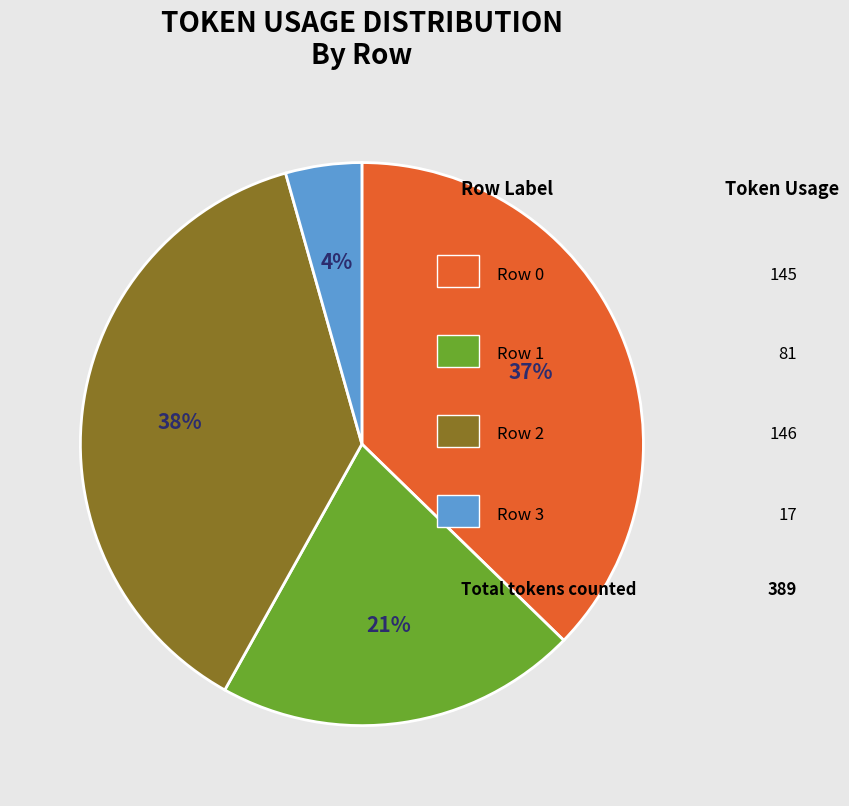

To the nearest percent, what is the average slice percentage?

25%